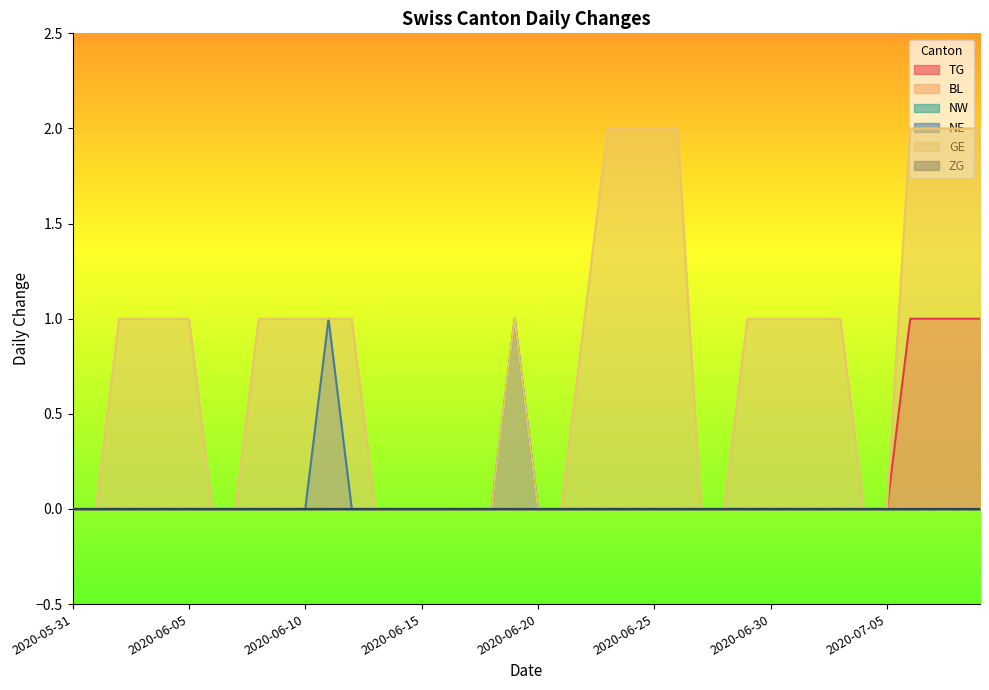

Is the value of GE at 2020-05-31 greater than the value of TG at 2020-07-02?

No